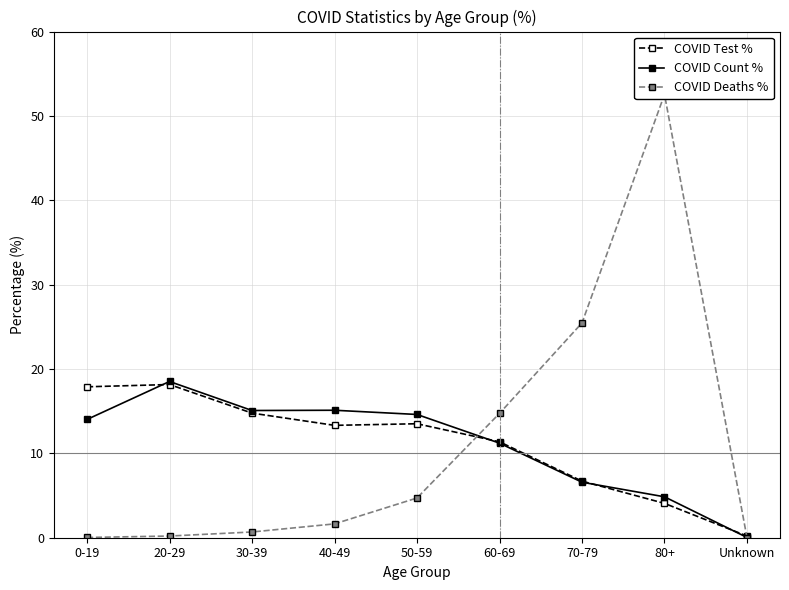

How many times do COVID Count % and COVID Test % cross each other?

4